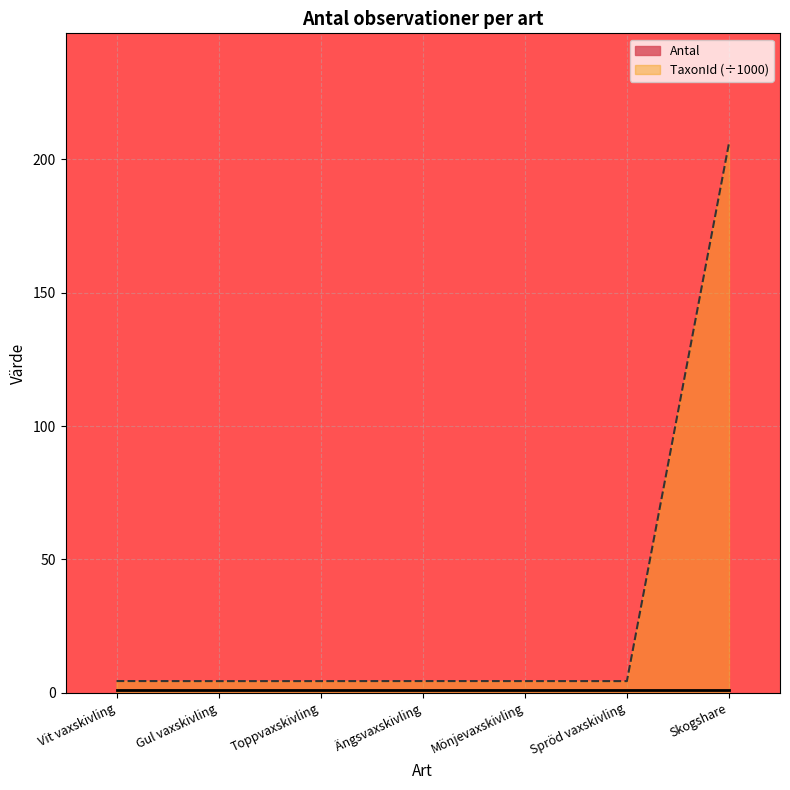

Which series has the widest spread of values?

TaxonId (÷1000)